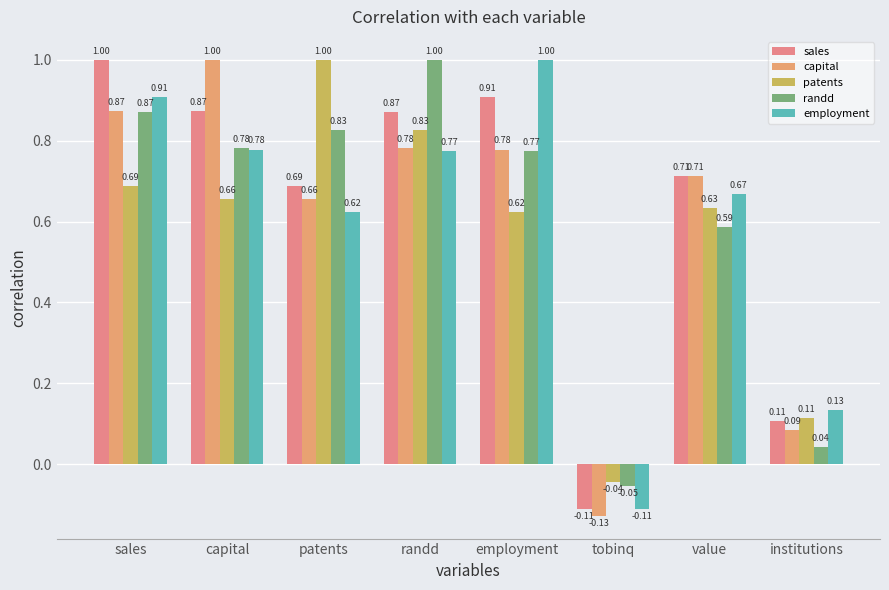

Between sales and value, which series saw the biggest shift?

sales